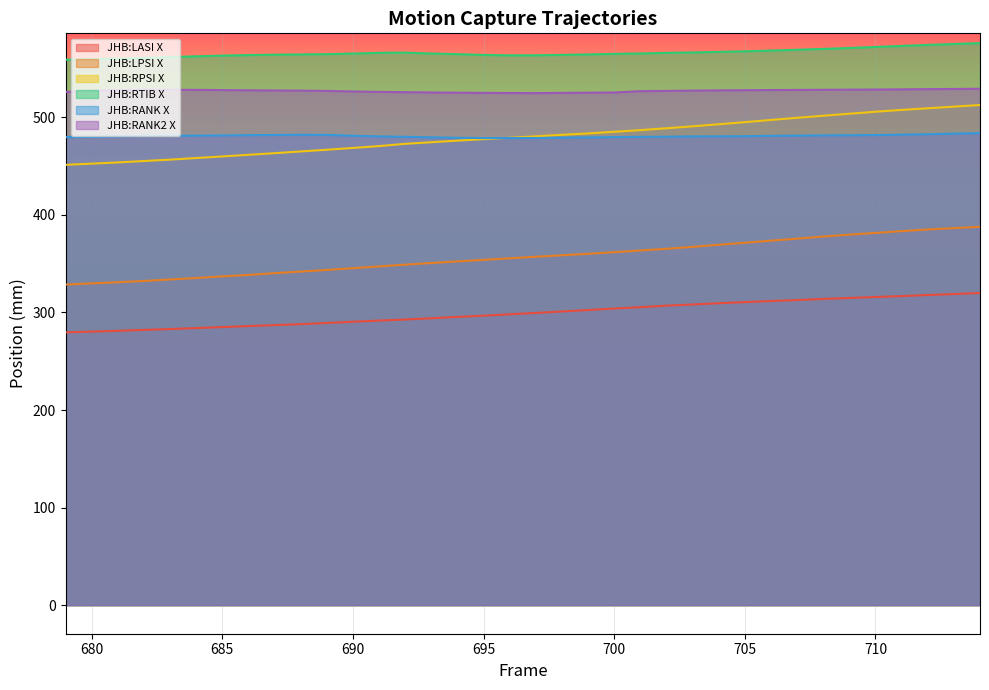

Count the number of data series in this chart.

6